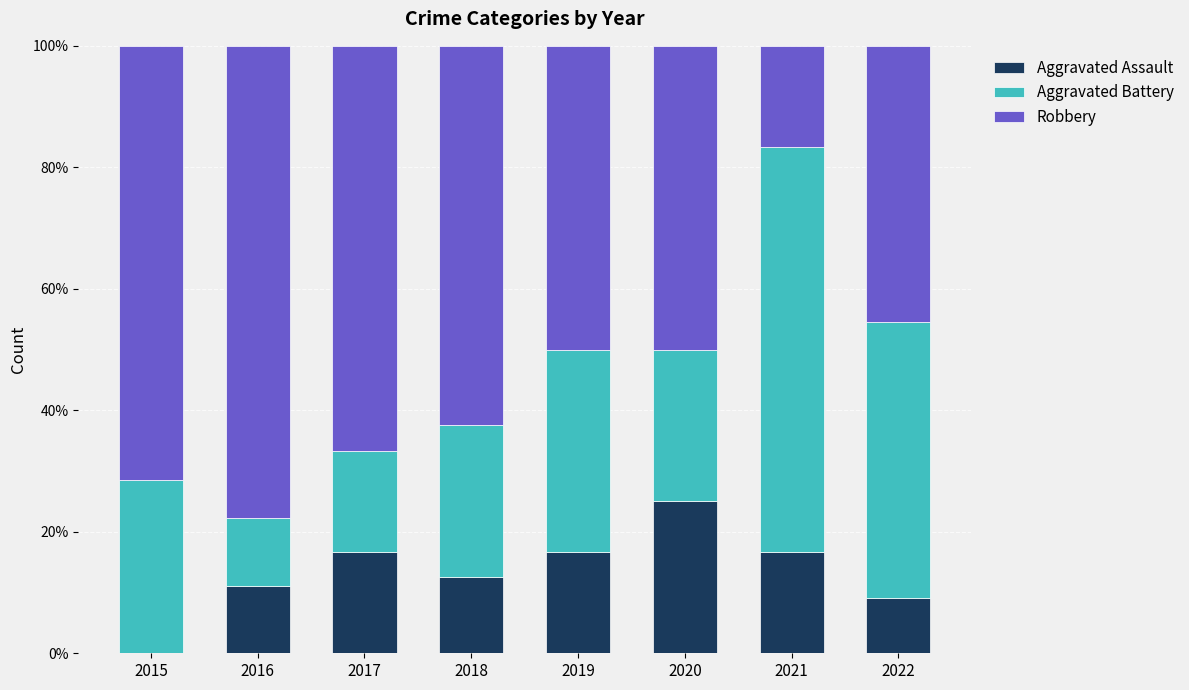

The value of Aggravated Assault at 2018 is 16.6. True or false?

False